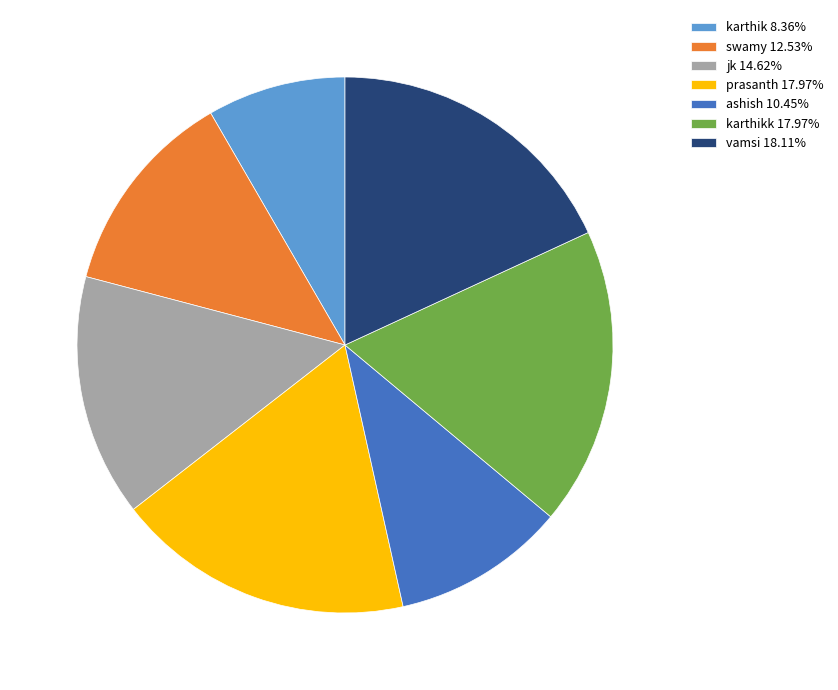

Is there a majority slice in this chart?

No